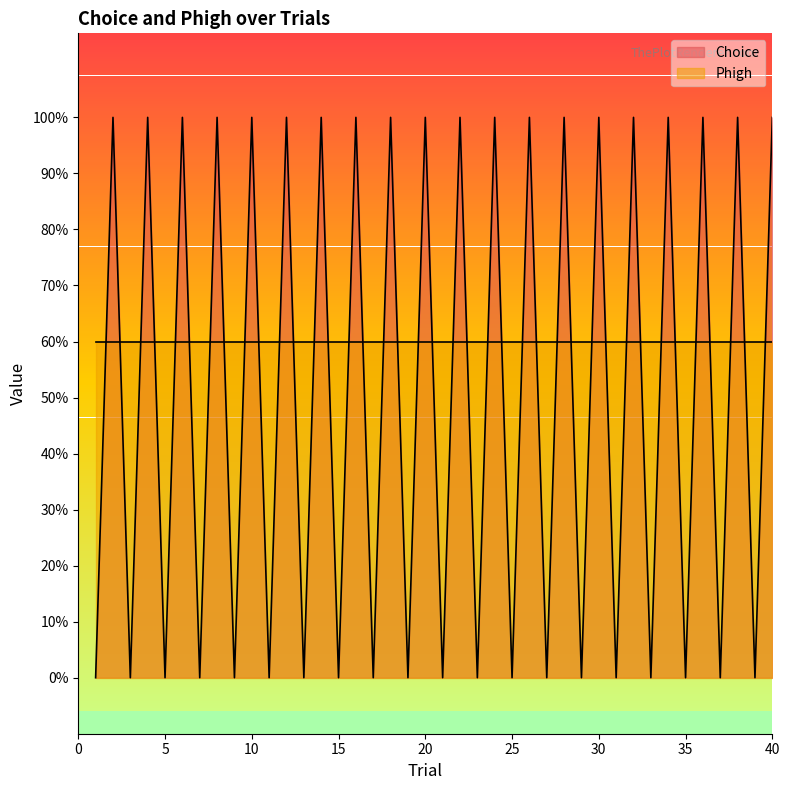

Which category has the lowest value across all series?

1